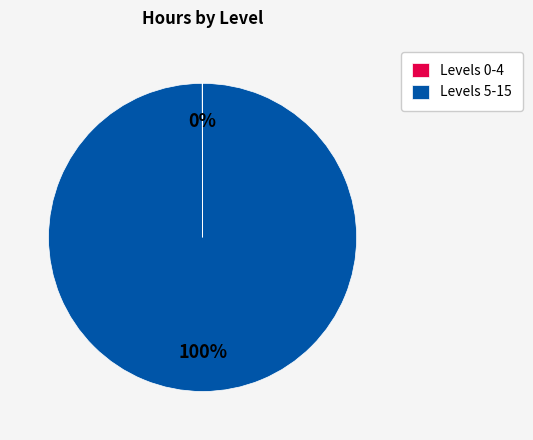

To the nearest percent, what is the difference between the largest and smallest slice percentages?

100%